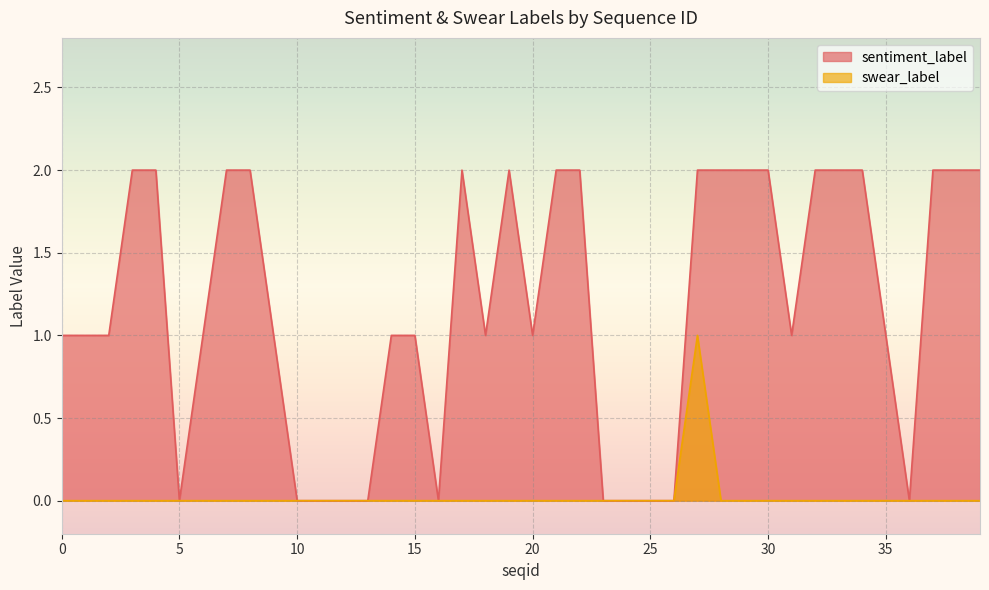

Which series changed the most between 12 and 19?

sentiment_label